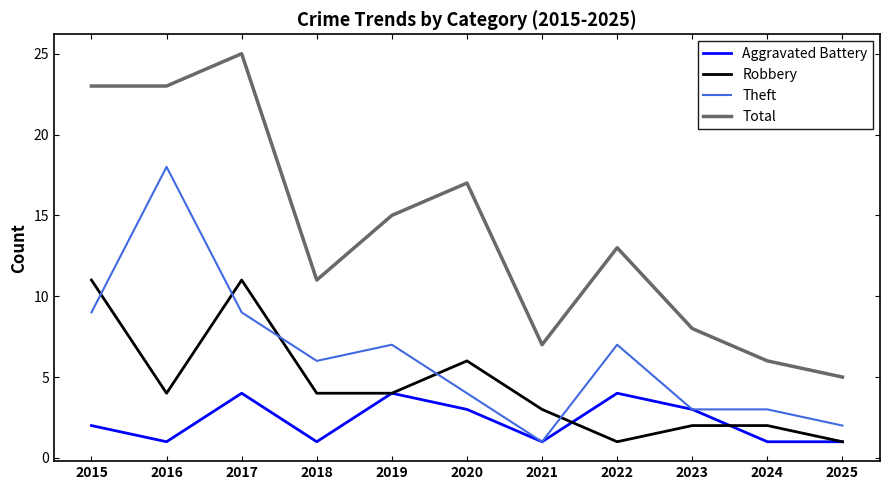

What is the maximum value for Robbery?

11